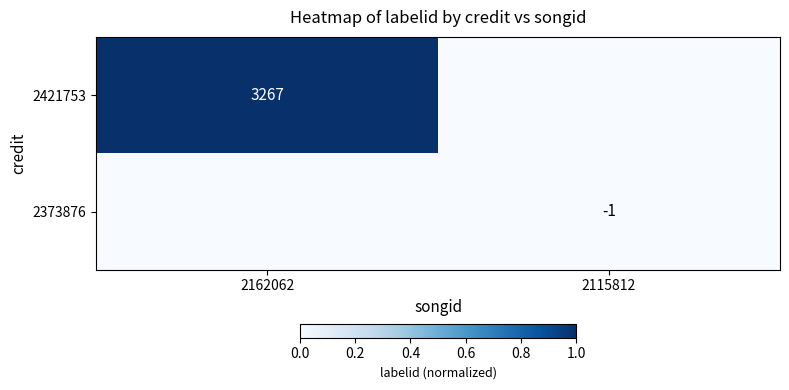

Is the value of 2373876 at 2115812 greater than the value of 2421753 at 2162062?

No